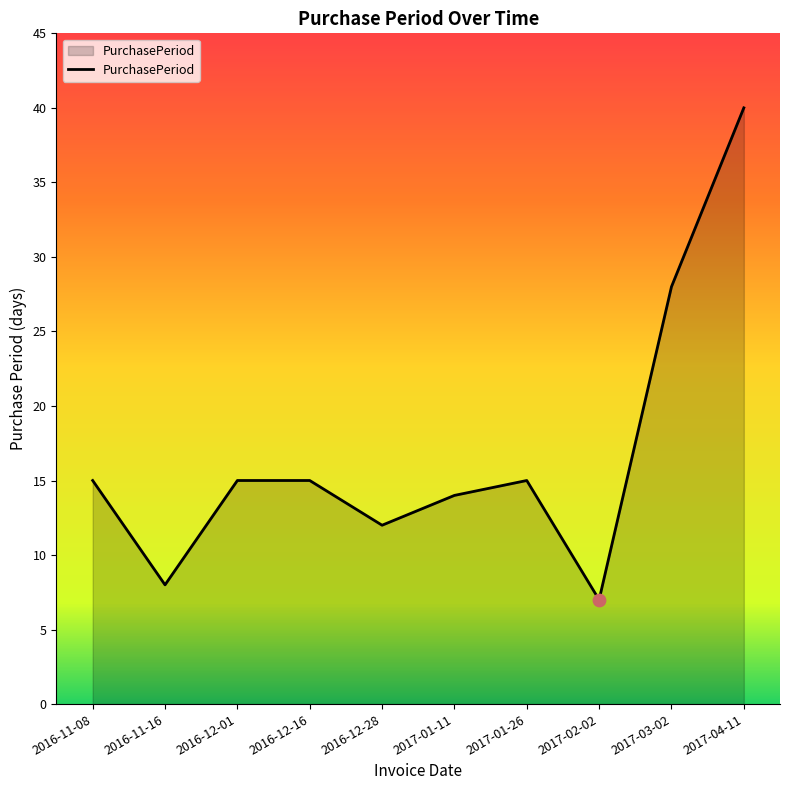

What is the ratio of the value at 2017-02-02 to the value at 2017-01-26?

0.5